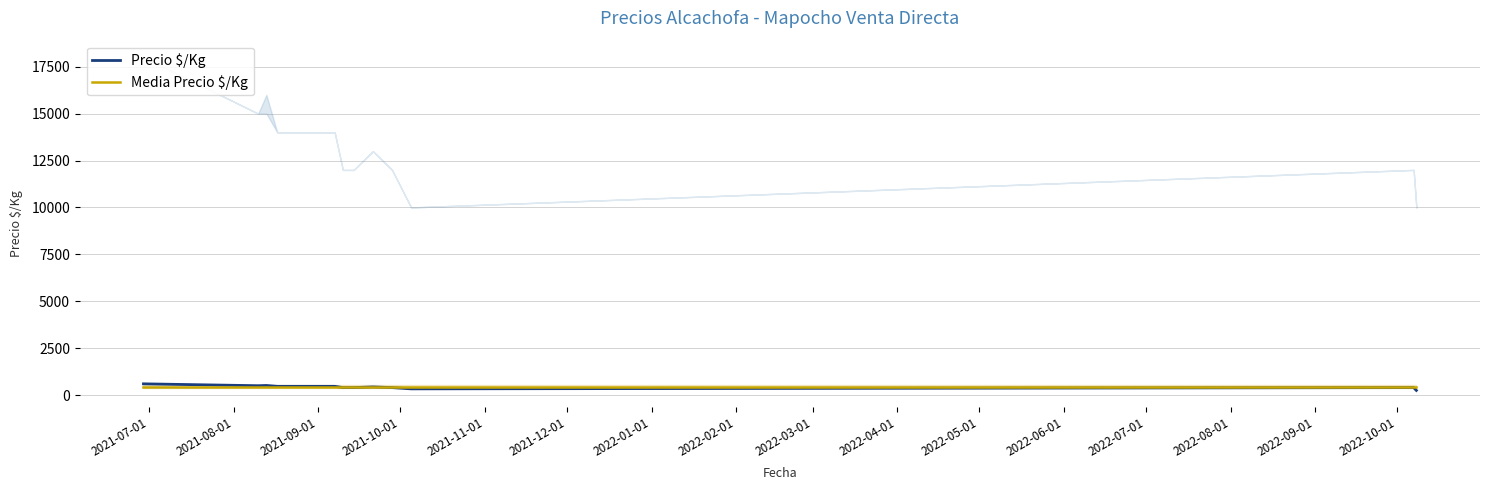

What is the lowest value of the Media Precio $/Kg series?

435.5